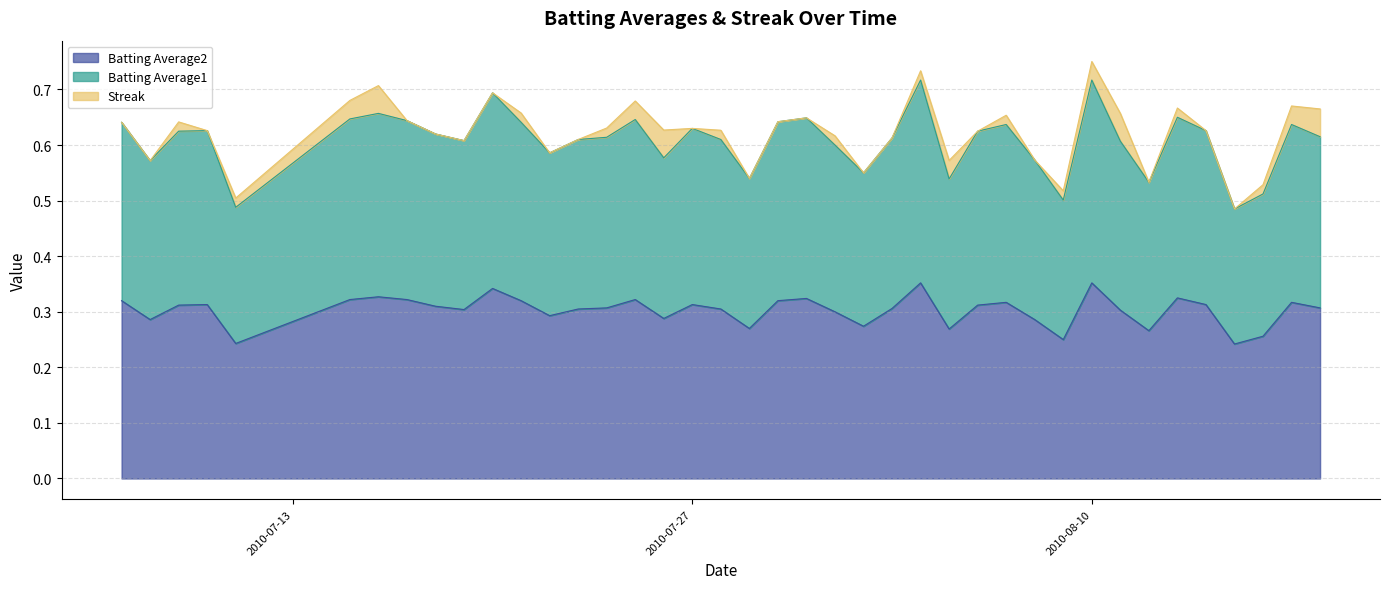

What are all the series names shown in the legend?

Batting Average2, Batting Average1, Streak